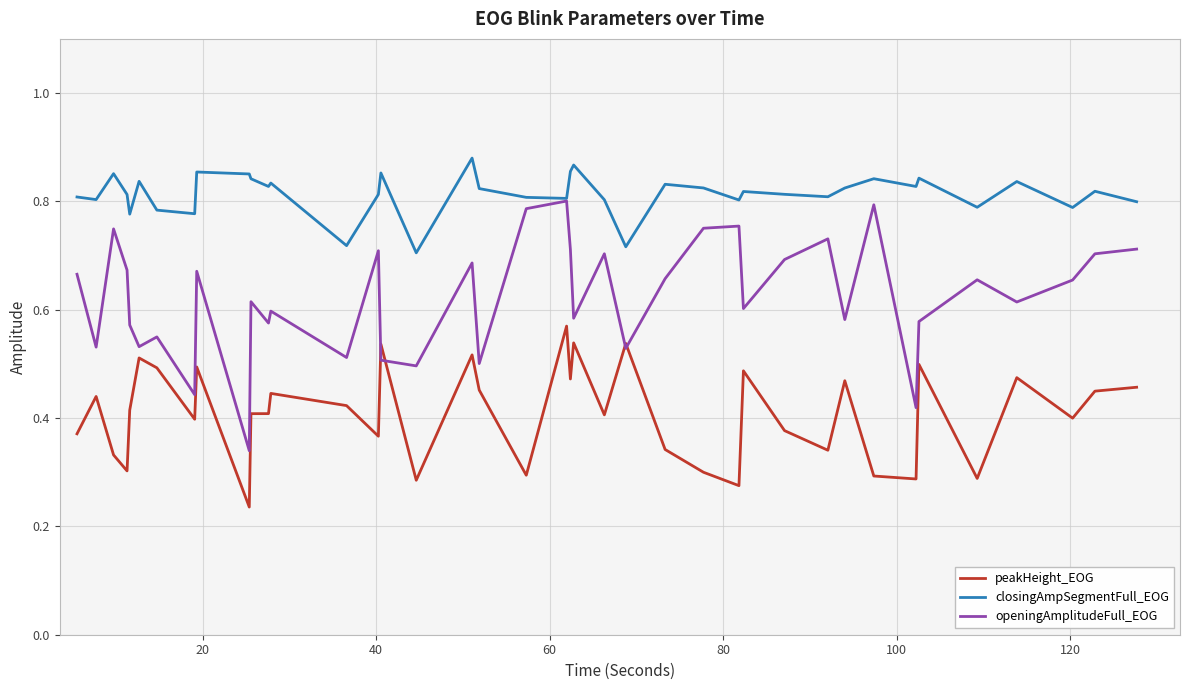

Which series has the widest spread of values?

openingAmplitudeFull_EOG